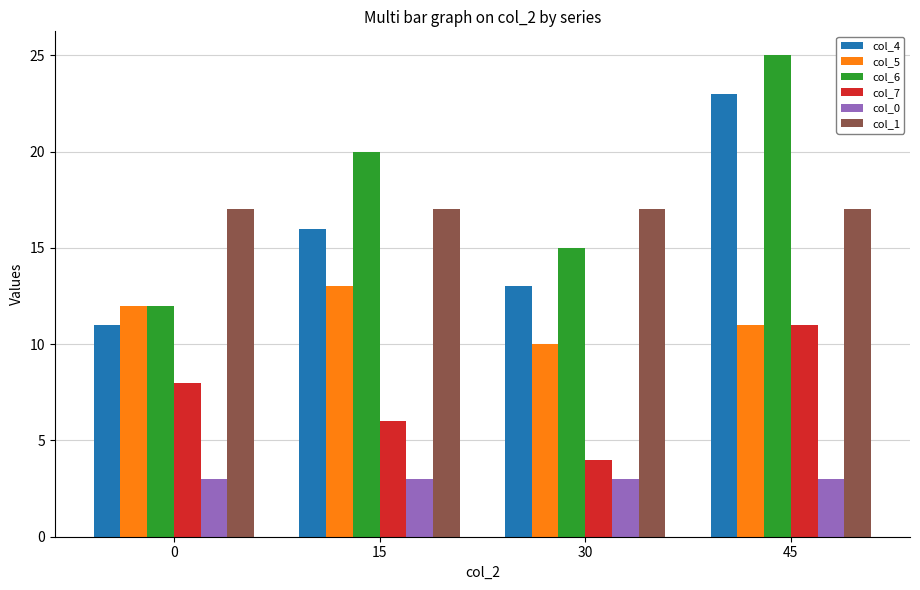

What is the difference between the maximum and minimum values in the col_4 series?

12